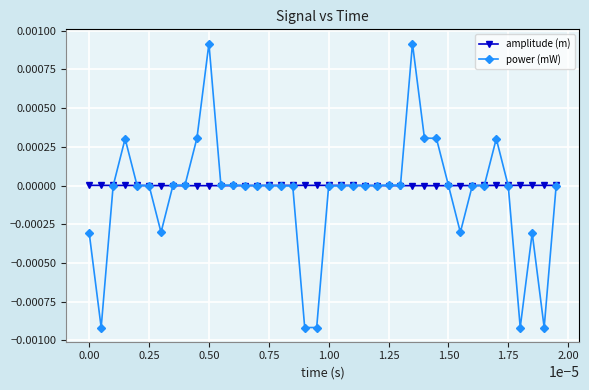

How many series are shown in this chart?

2